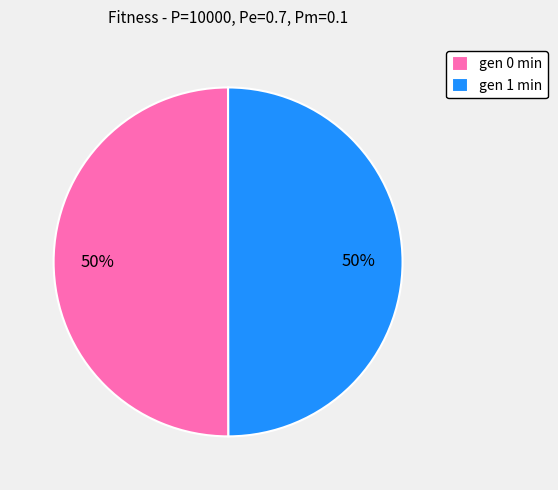

Do gen 0 min and gen 1 min together represent more than half of the pie?

Yes